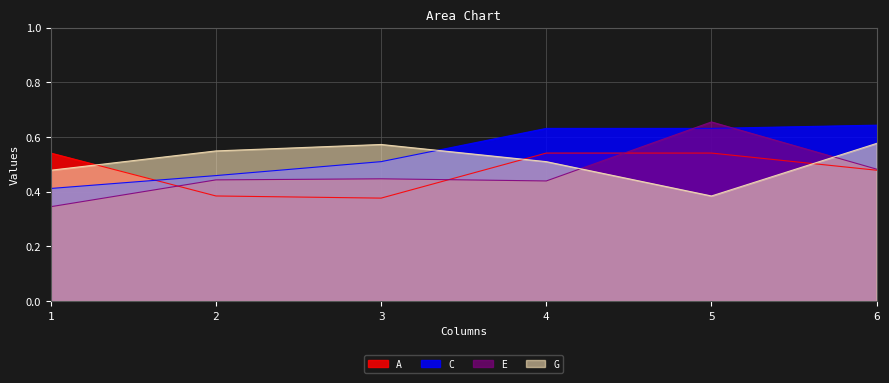

What is the value of the E point at the 5th from the left?

0.7